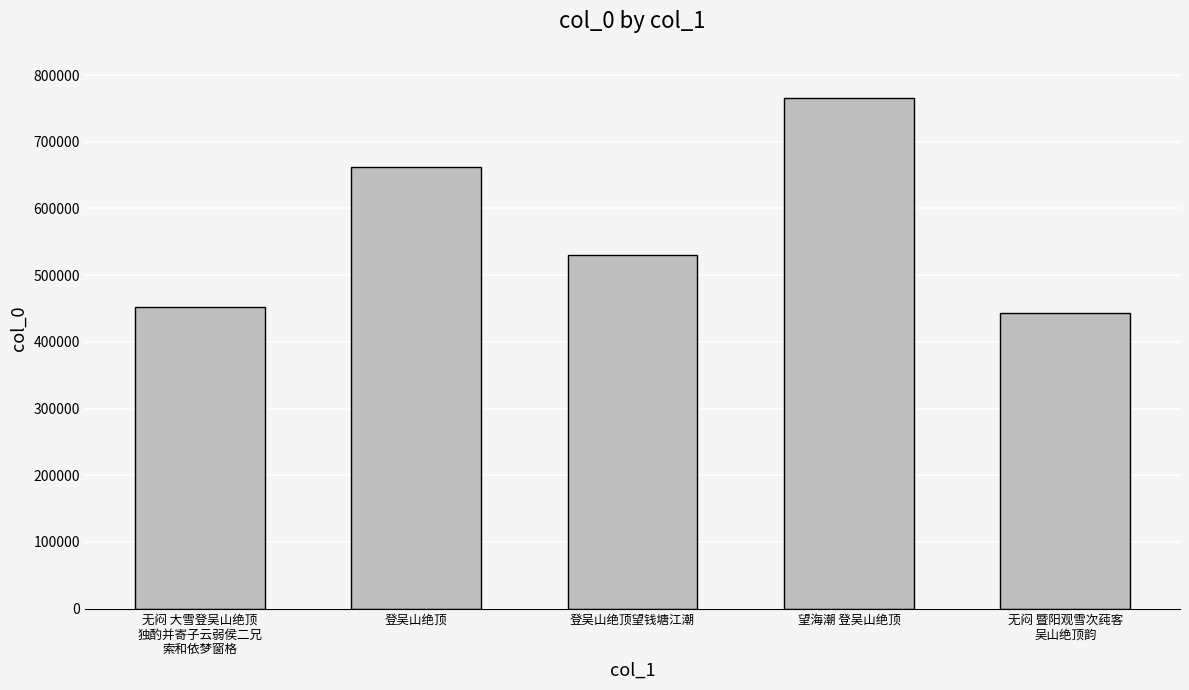

What is the value of the 1st bar from the left?

452584